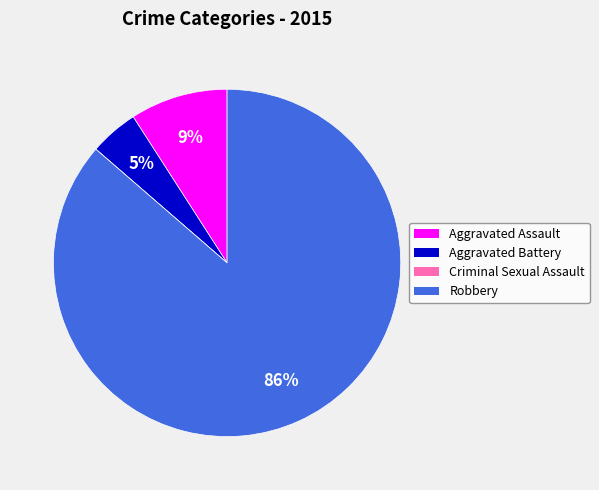

Which category has the biggest portion of the pie?

Robbery